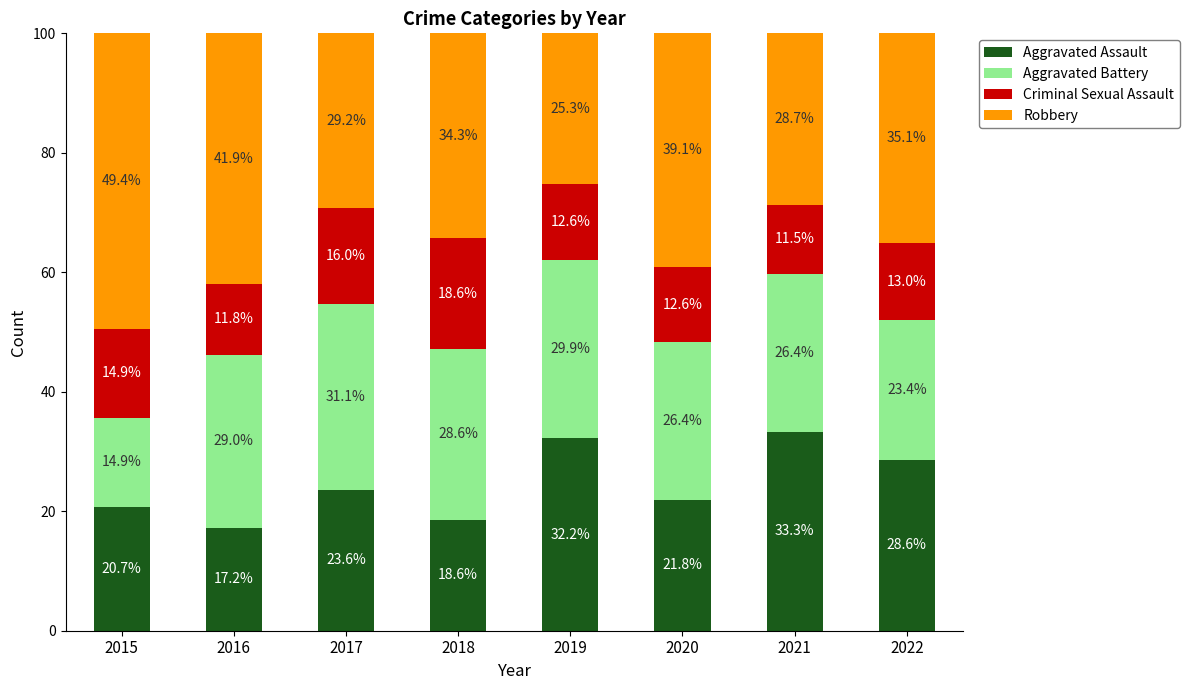

True or false: Aggravated Assault has a value of 20.7 at 2015.

True